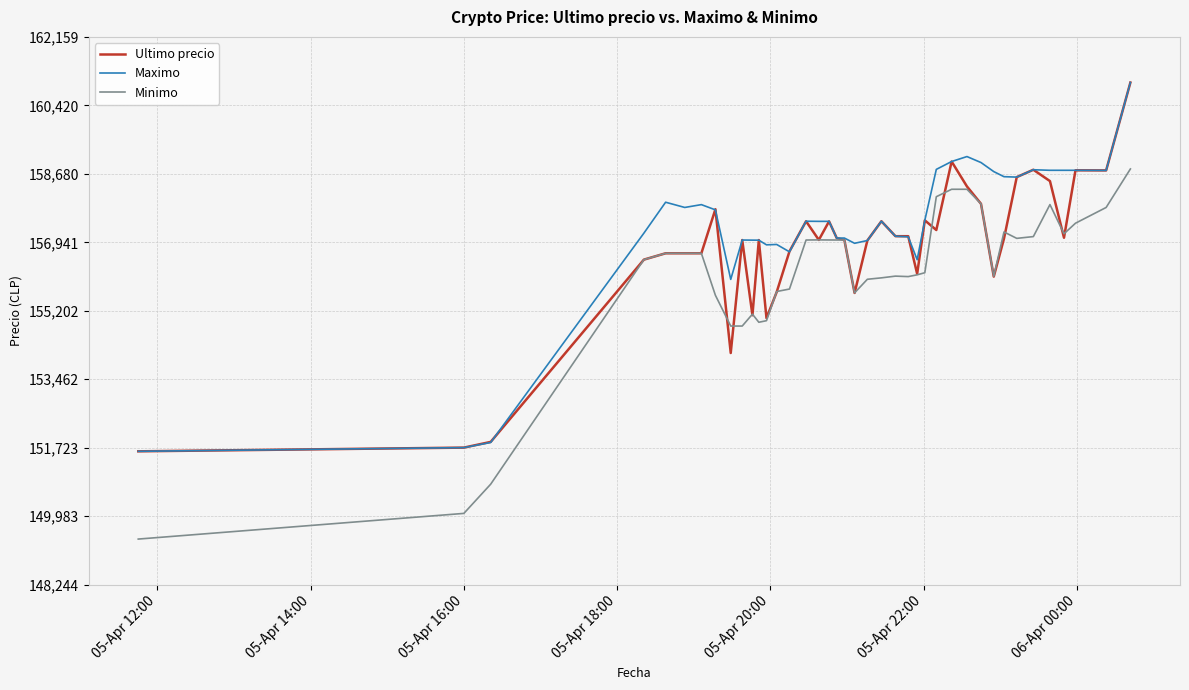

Which series has the widest spread of values?

Minimo